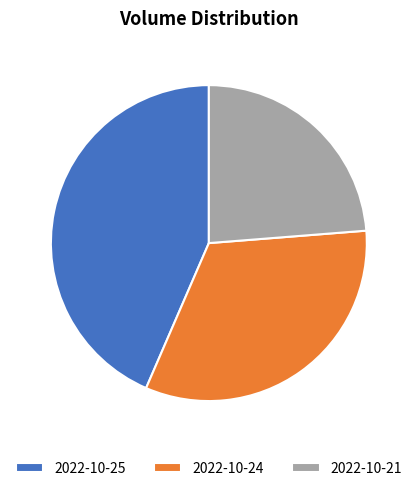

Which category has the smallest portion of the pie?

2022-10-21